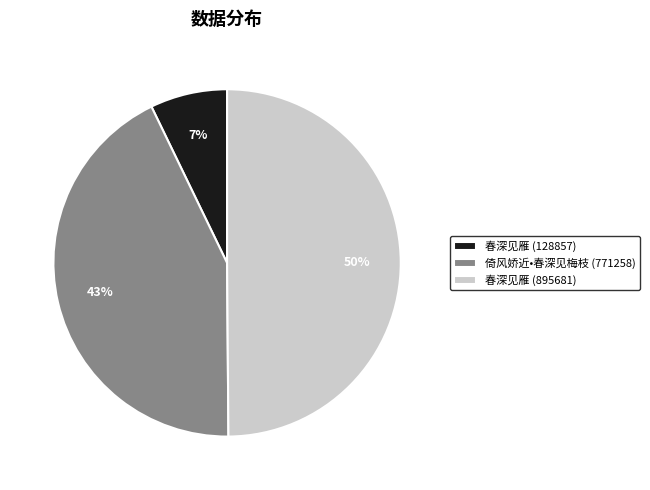

Rank the categories by value from highest to lowest.

春深见雁 (895681), 倚风娇近•春深见梅枝 (771258), 春深见雁 (128857)